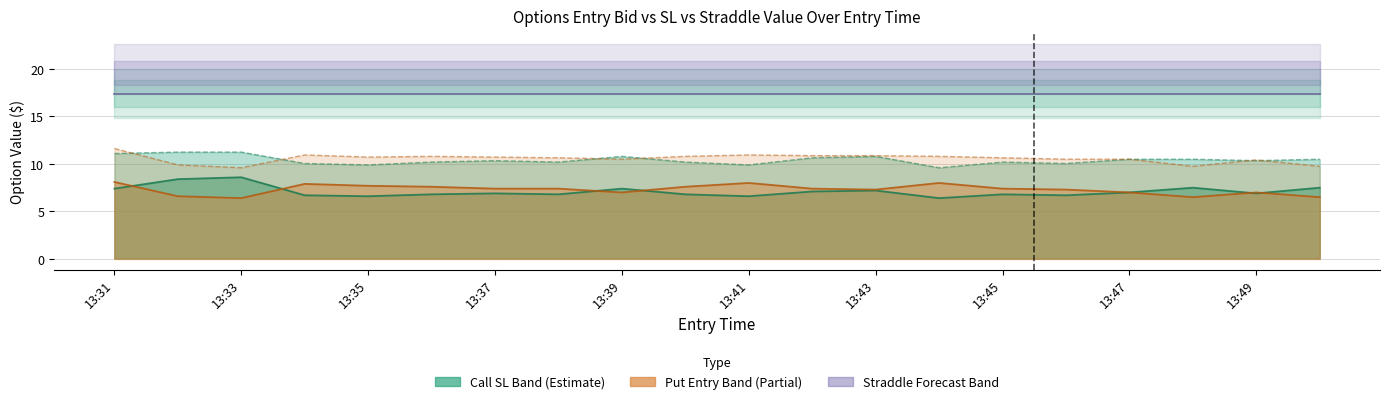

Reading left to right, extract all data points from this chart.

Call Entry Bid: 7.4	8.4	8.6	6.7	6.6	6.8	6.9	6.8	7.4	6.8	6.6	7.1	7.2	6.4	6.8	6.7	7.0	7.5	6.9	7.5
Call SL: 11.1	11.2	11.2	10.1	9.9	10.2	10.3	10.2	10.8	10.2	9.9	10.7	10.8	9.6	10.2	10.1	10.5	10.5	10.3	10.5
Put Entry Bid: 8.1	6.6	6.4	7.9	7.7	7.6	7.4	7.4	7.0	7.6	8.0	7.4	7.3	8.0	7.4	7.3	7.0	6.5	7.0	6.5
Put SL: 11.6	9.9	9.6	10.9	10.7	10.8	10.7	10.7	10.5	10.8	10.9	10.9	10.9	10.8	10.7	10.5	10.5	9.8	10.4	9.8
Straddle Value: 17.4	17.4	17.4	17.4	17.4	17.4	17.4	17.4	17.4	17.4	17.4	17.4	17.4	17.4	17.4	17.4	17.4	17.4	17.4	17.4